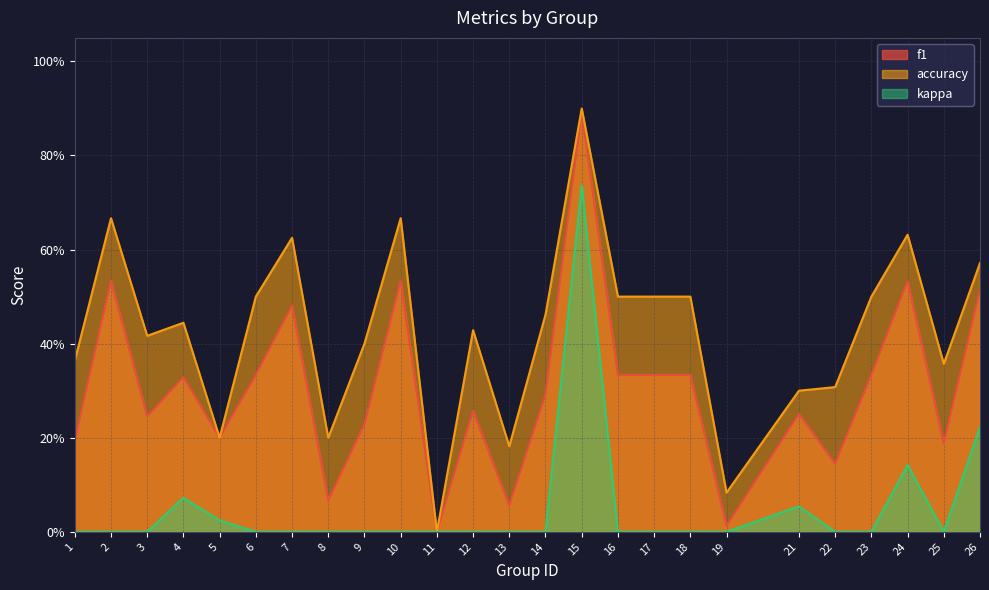

How many distinct data groups are displayed?

3